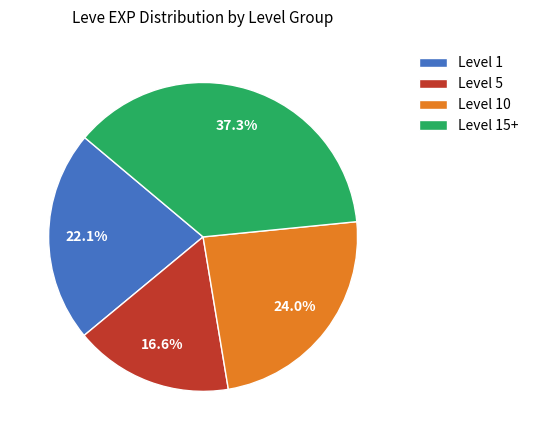

How many segments does this pie chart have?

4